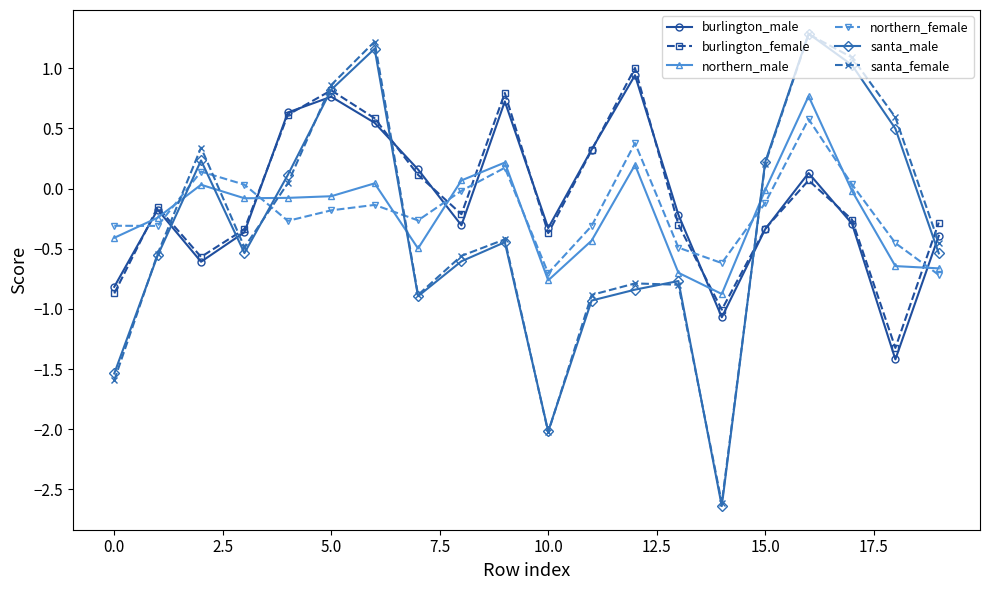

What is the minimum value shown in the chart?

-2.6